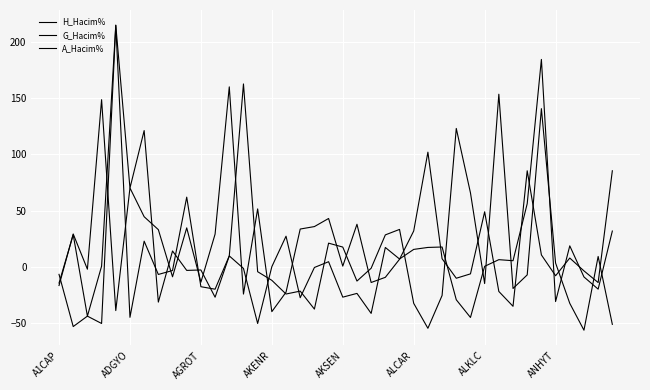

What is the label of the 40th point from the right?

A1CAP